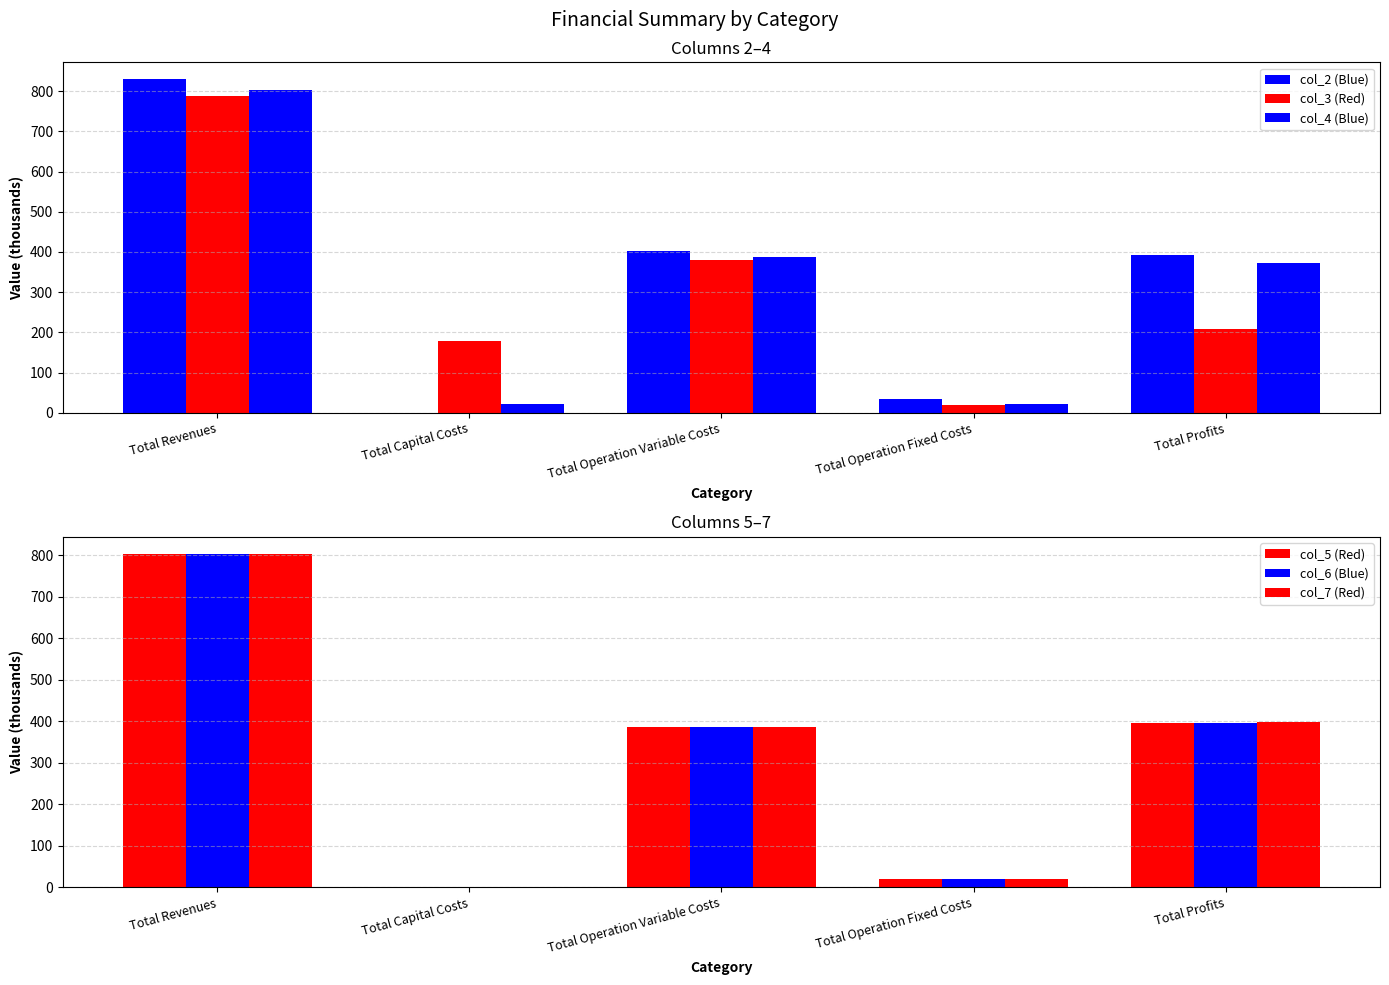

List the labels in order of col_2 (Blue) value, smallest first.

Total Capital Costs, Total Operation Fixed Costs, Total Profits, Total Operation Variable Costs, Total Revenues